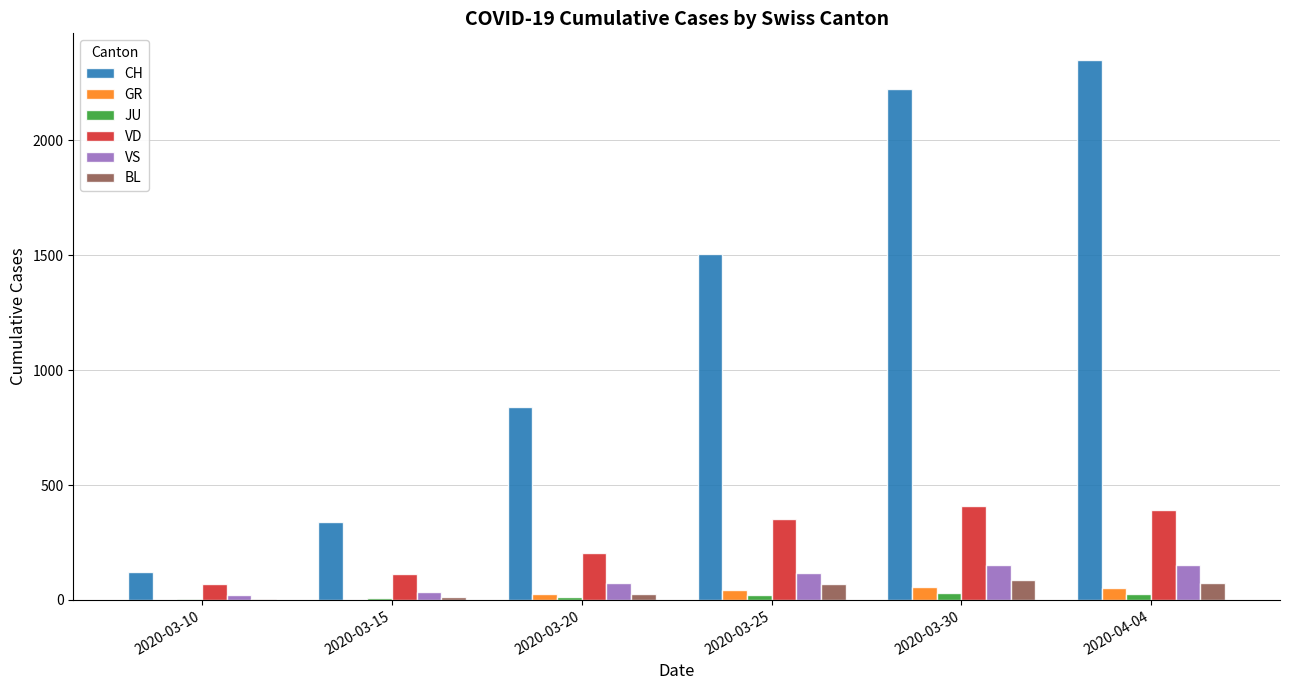

Between 2020-03-15 and 2020-03-30, which series saw the biggest shift?

CH